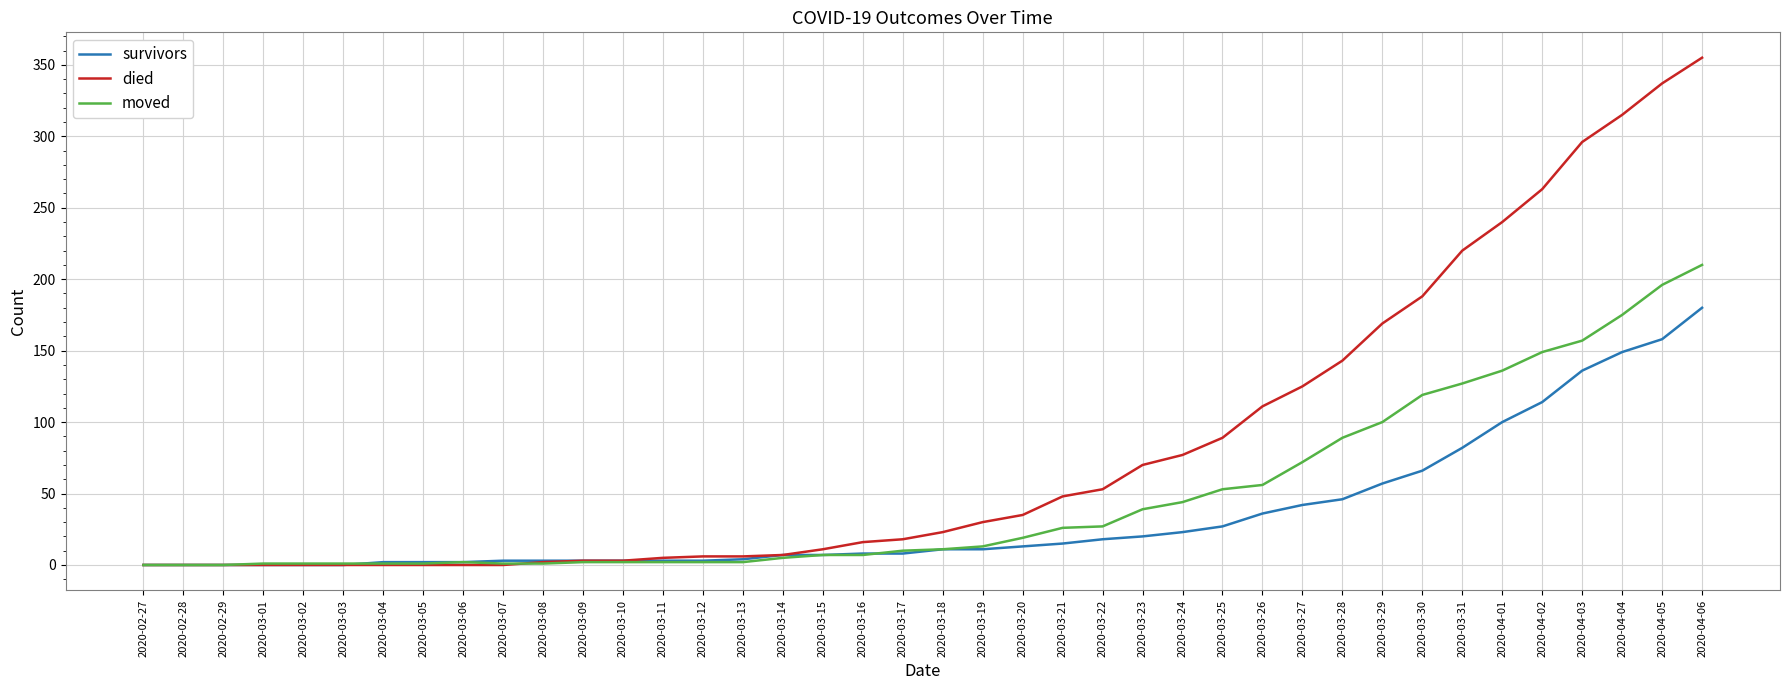

What is the sum of the moved values at 2020-03-23 and 2020-03-12?

41